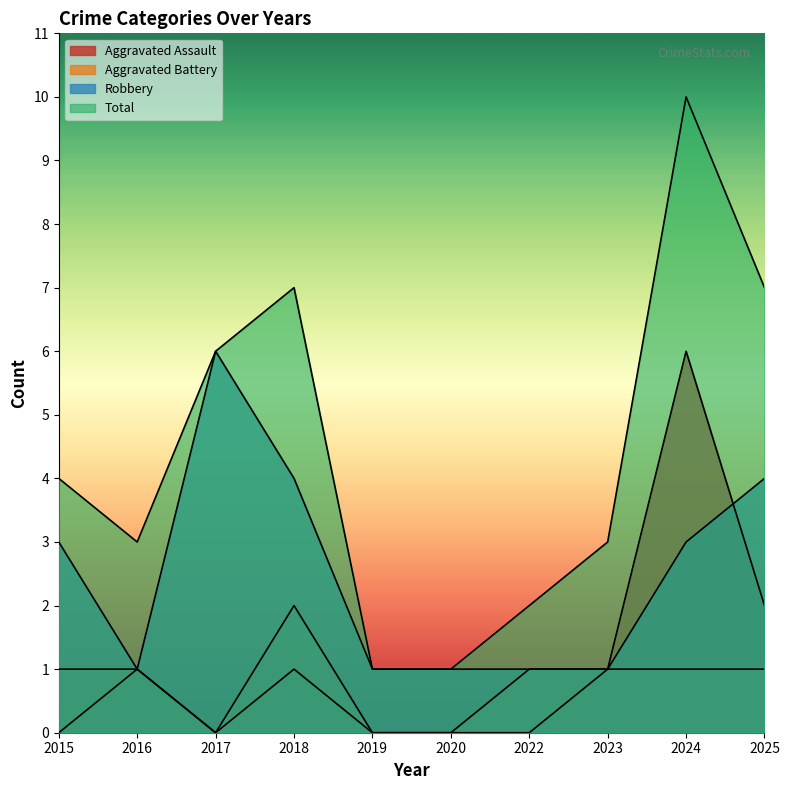

Which series changed the most between 2018 and 2023?

Total